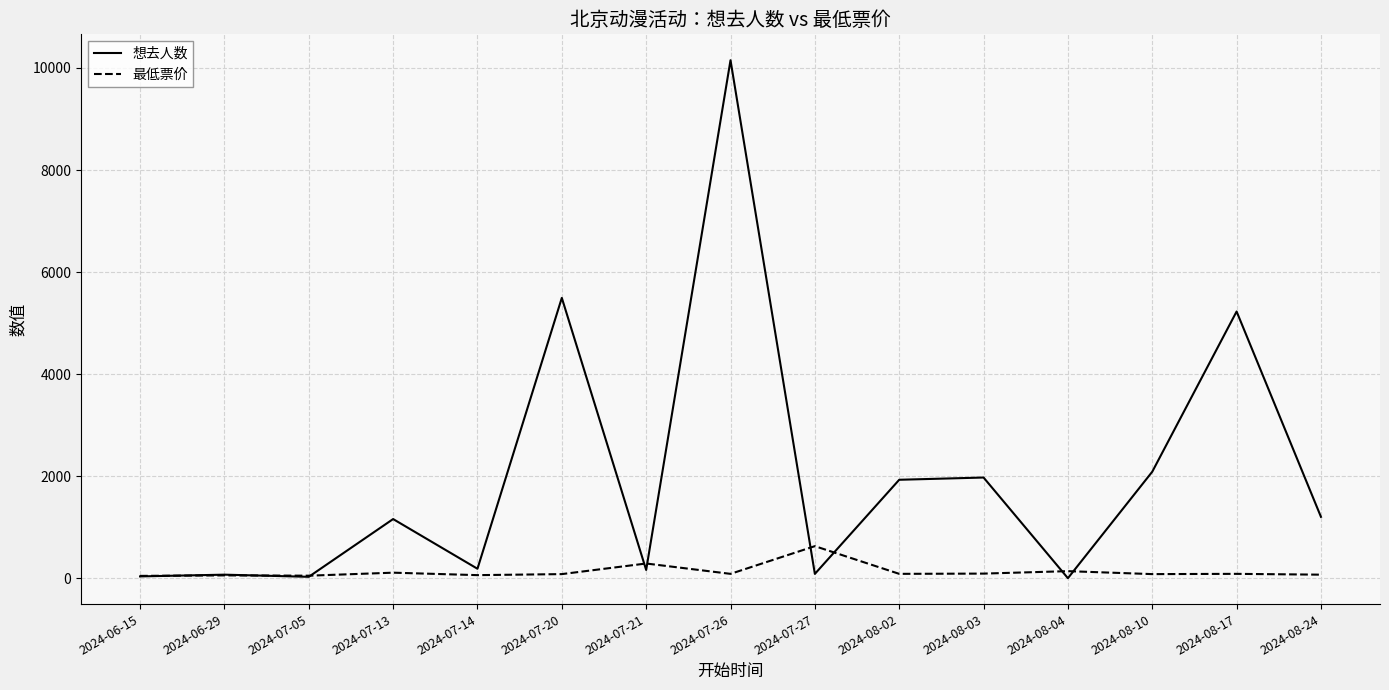

Between 2024-06-29 and 2024-07-26, which series saw the biggest shift?

想去人数